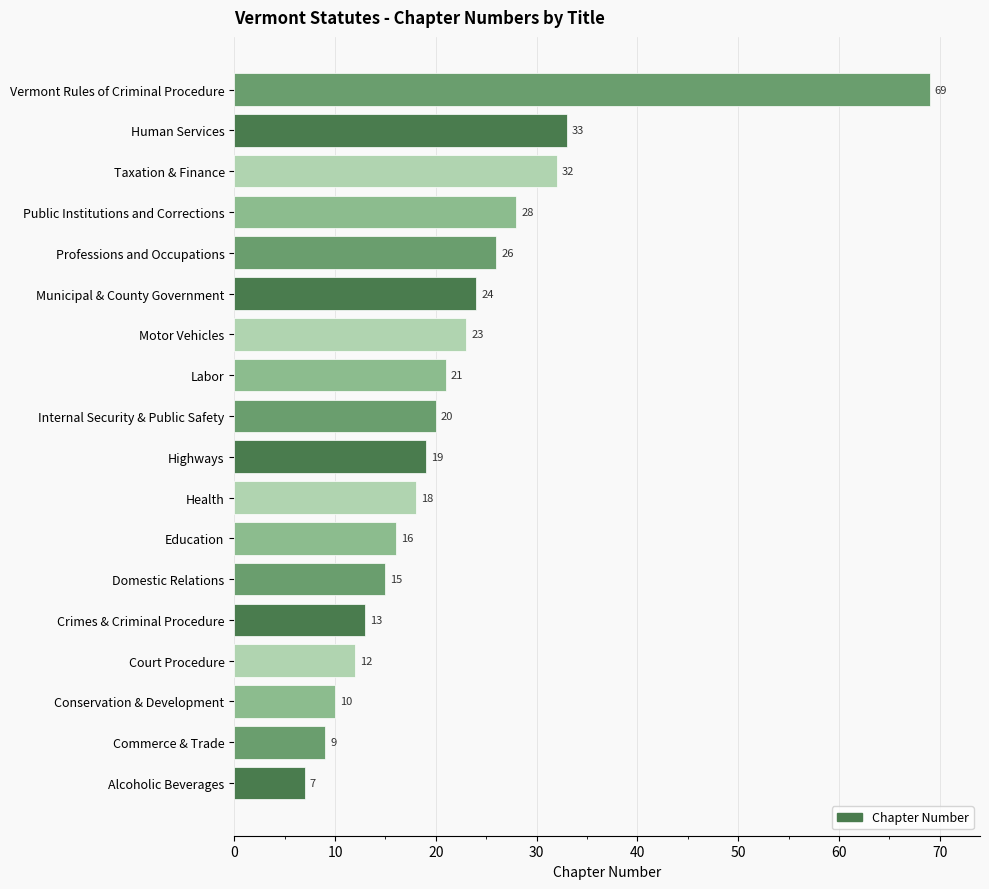

How many bars are there in total?

18